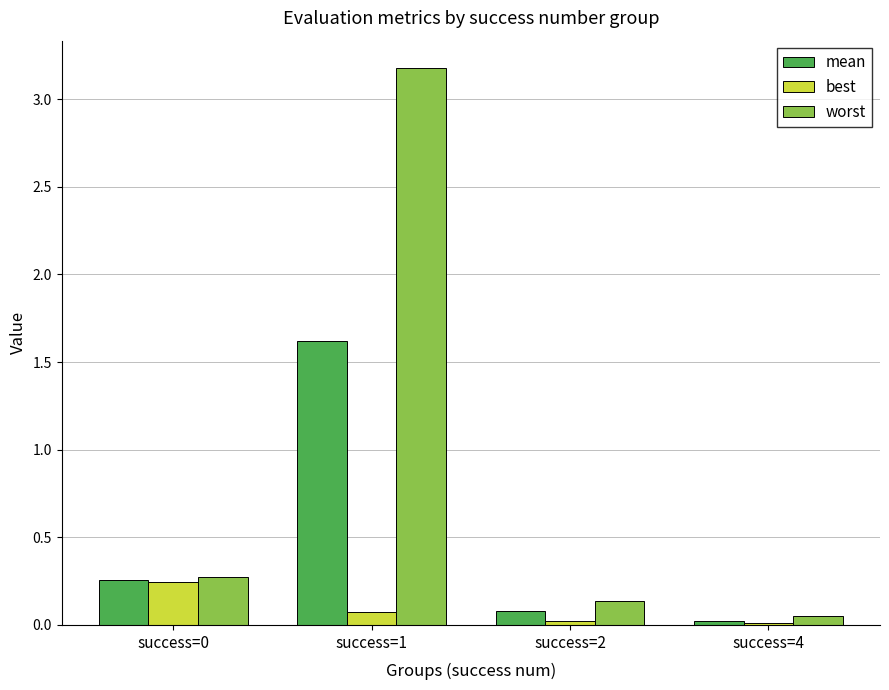

Between success=1 and success=4, which series saw the biggest shift?

worst